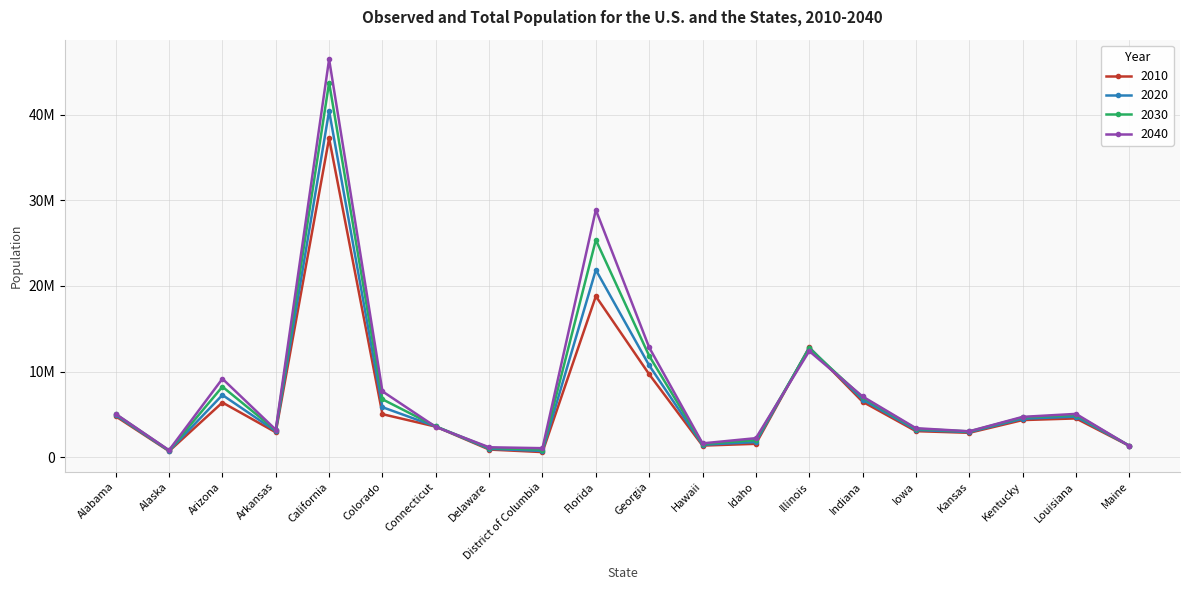

At which category is the sum across all series the highest?

California